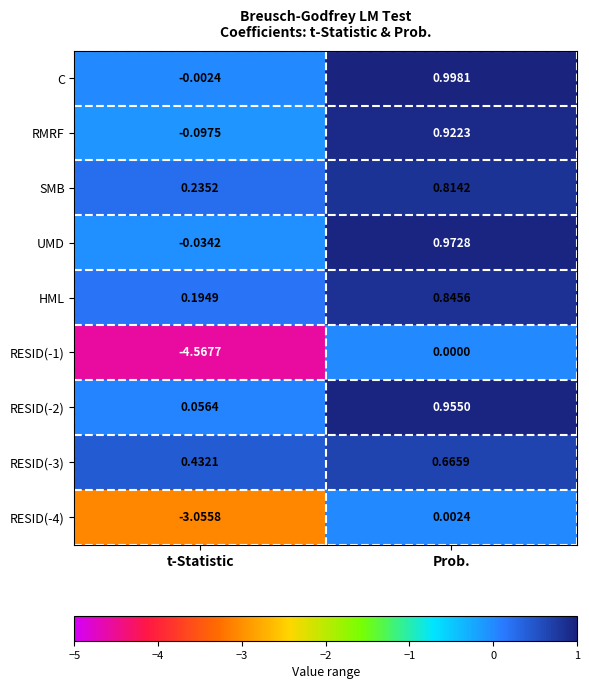

Which label corresponds to the smallest value in the chart?

t-Statistic